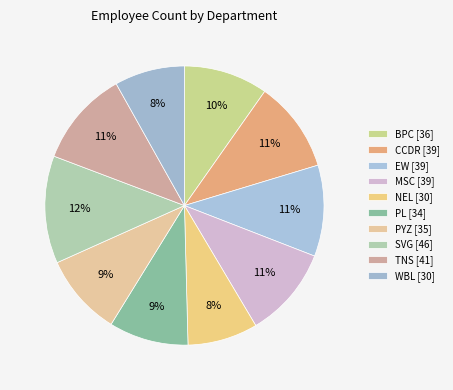

Does PYZ represent more than half of the total?

No